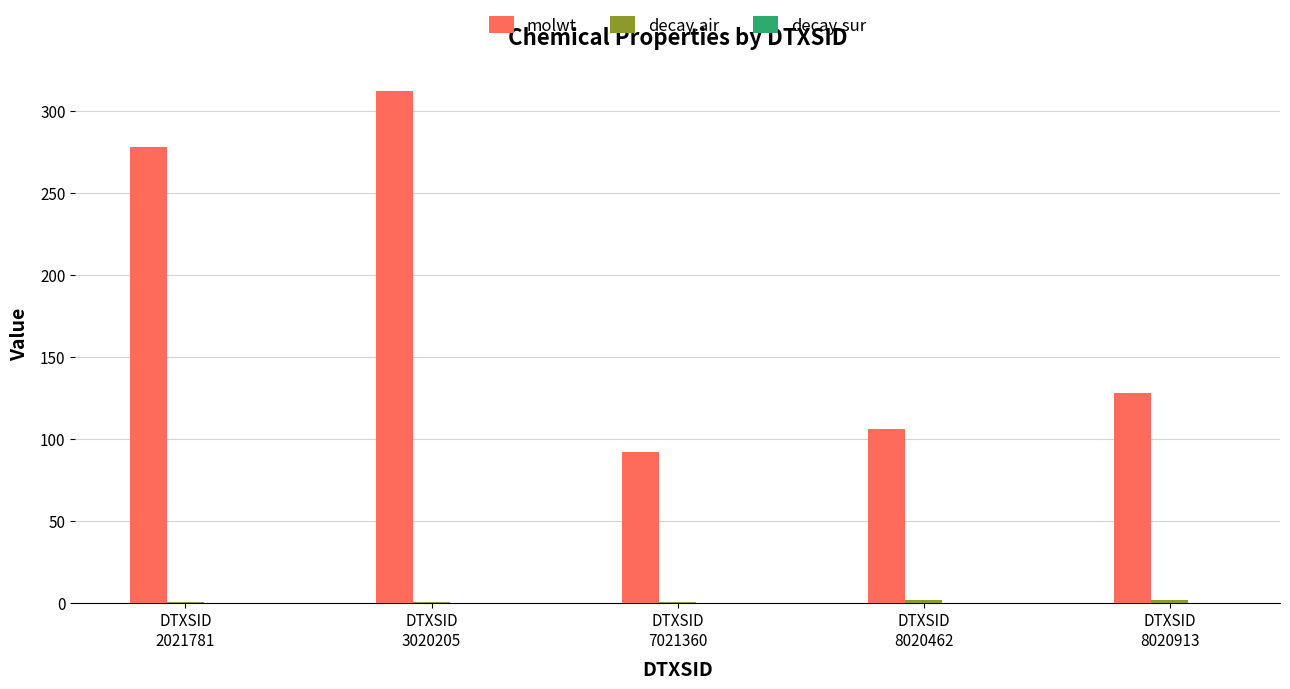

Which series has the largest total across all categories?

molwt